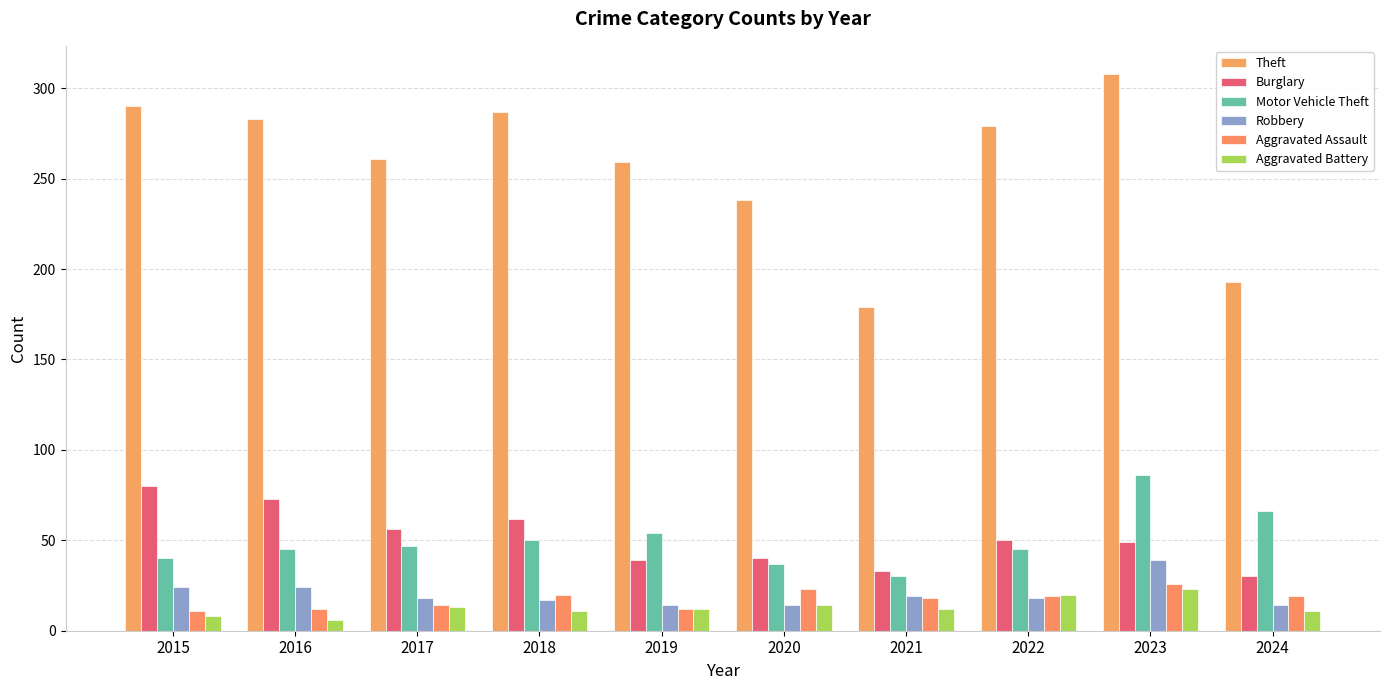

Reading right to left, list all the values displayed in this chart.

Theft: 193	308	279	179	238	259	287	261	283	290
Burglary: 30	49	50	33	40	39	62	56	73	80
Motor Vehicle Theft: 66	86	45	30	37	54	50	47	45	40
Robbery: 14	39	18	19	14	14	17	18	24	24
Aggravated Assault: 19	26	19	18	23	12	20	14	12	11
Aggravated Battery: 11	23	20	12	14	12	11	13	6	8